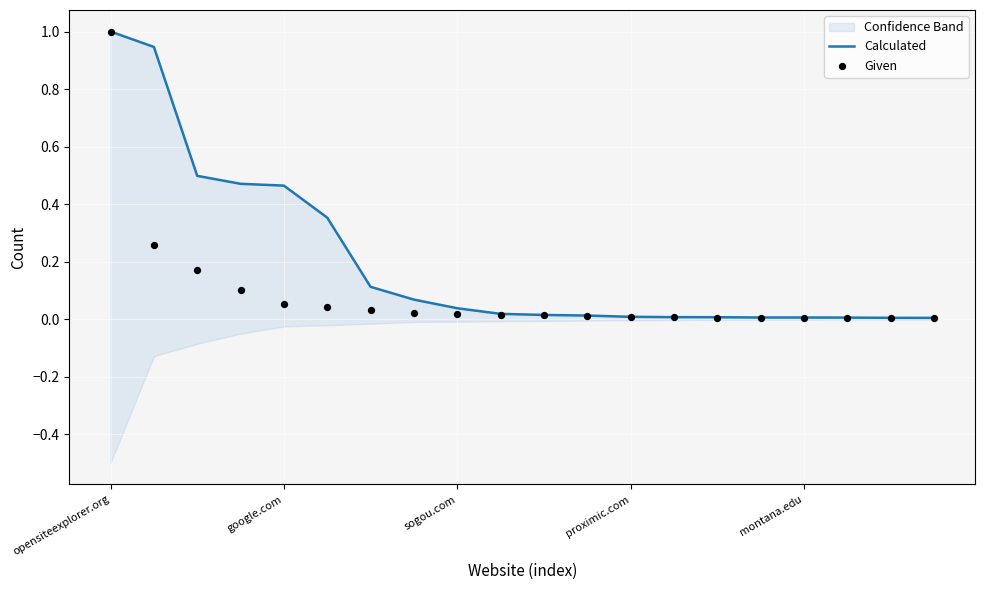

What are all the series names shown in the legend?

Calculated, Given